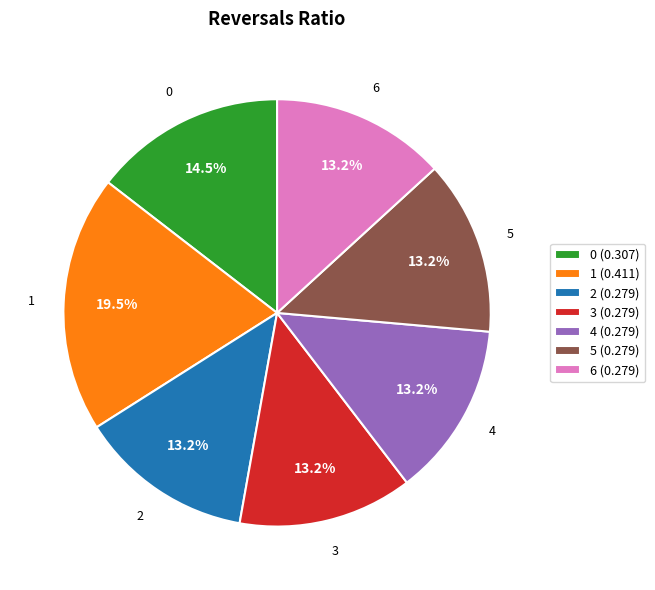

Is 3 the majority of the pie?

No